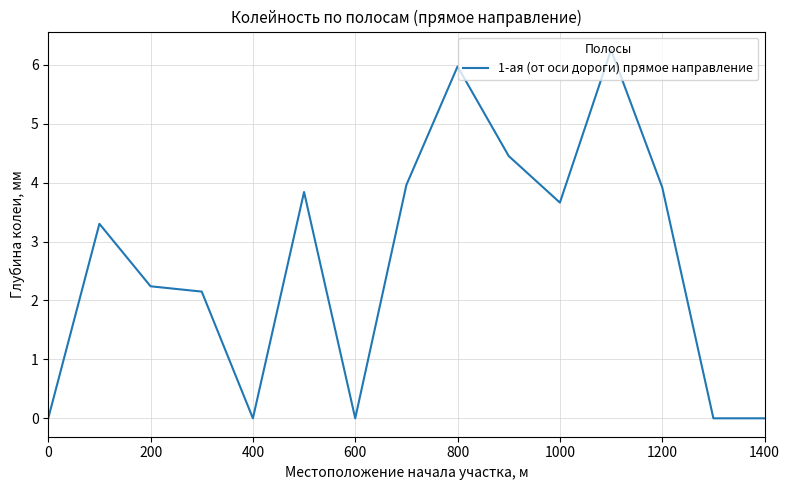

Is this an area chart (filled region under the line)?

No